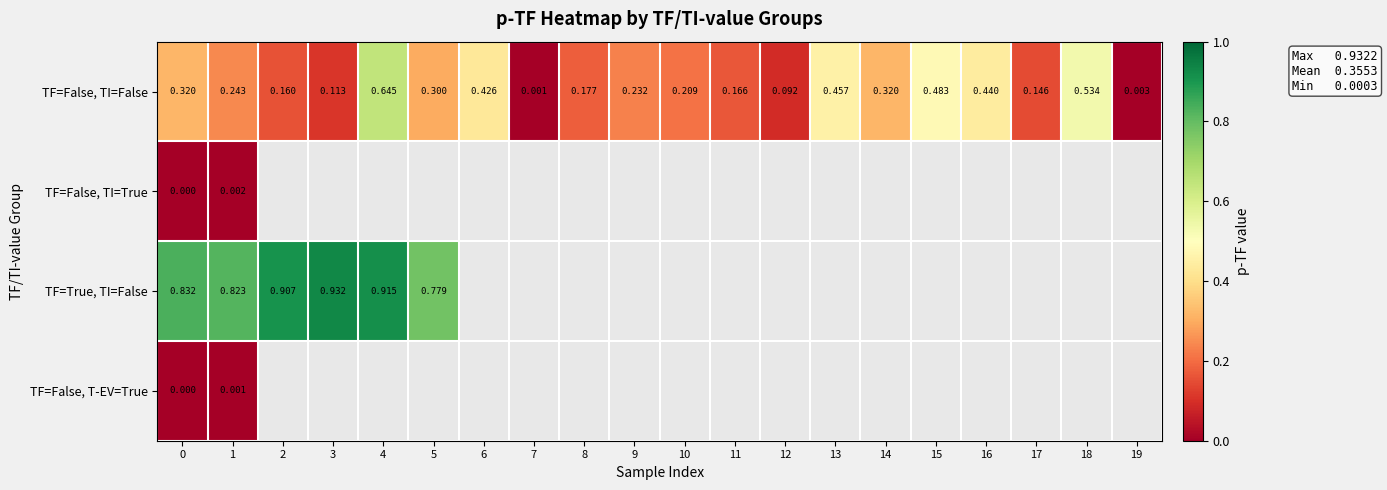

Which series has the largest range (max minus min)?

TF=False, TI=False